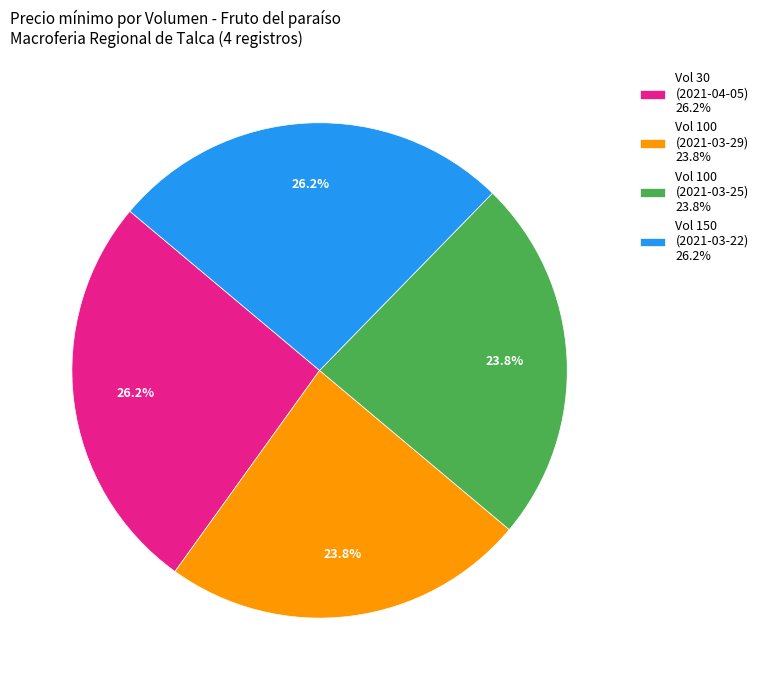

What is the ratio of the value at Vol 30 (2021-04-05) 26.2% to the value at Vol 150 (2021-03-22) 26.2%?

1.0